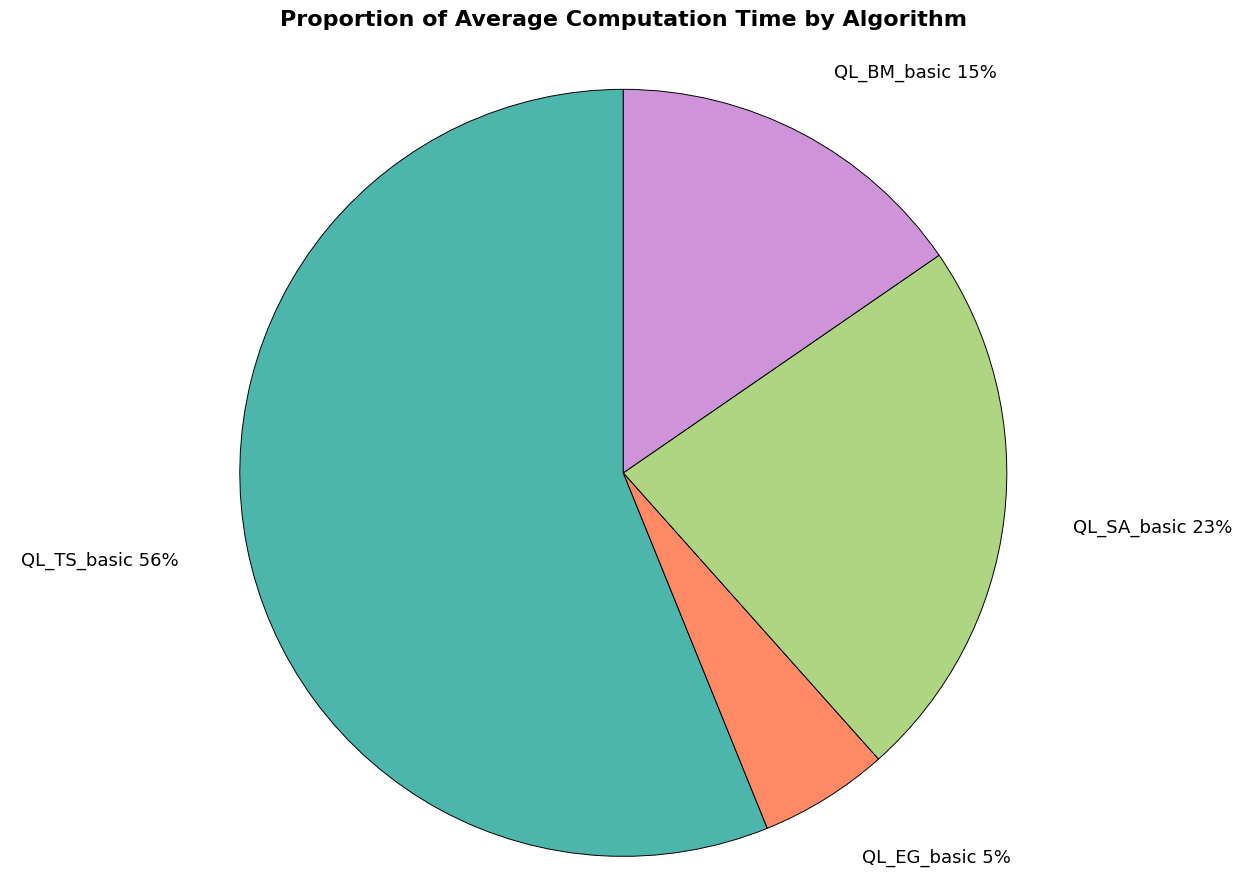

Combined, do QL_BM_basic and QL_SA_basic account for over 50%?

No